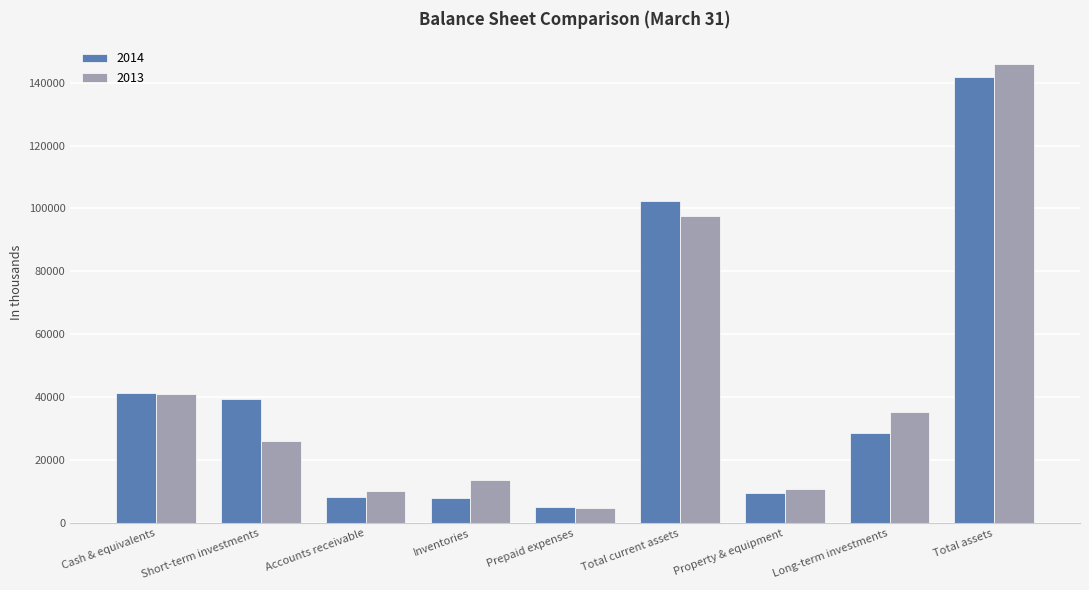

What is the value of the 2013 bar at the 4th from the left?

13809